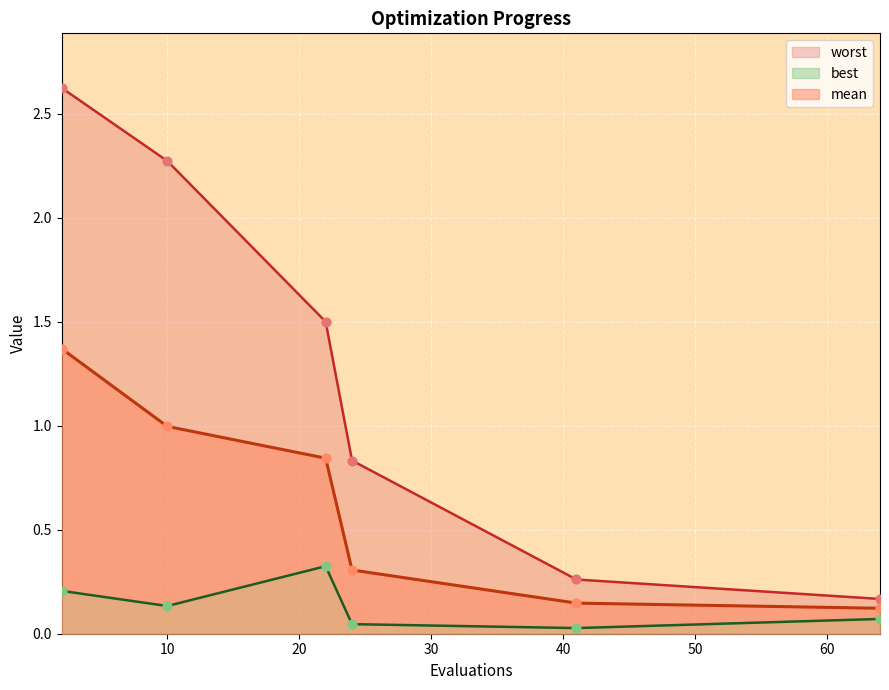

Which series has the largest total across all categories?

worst